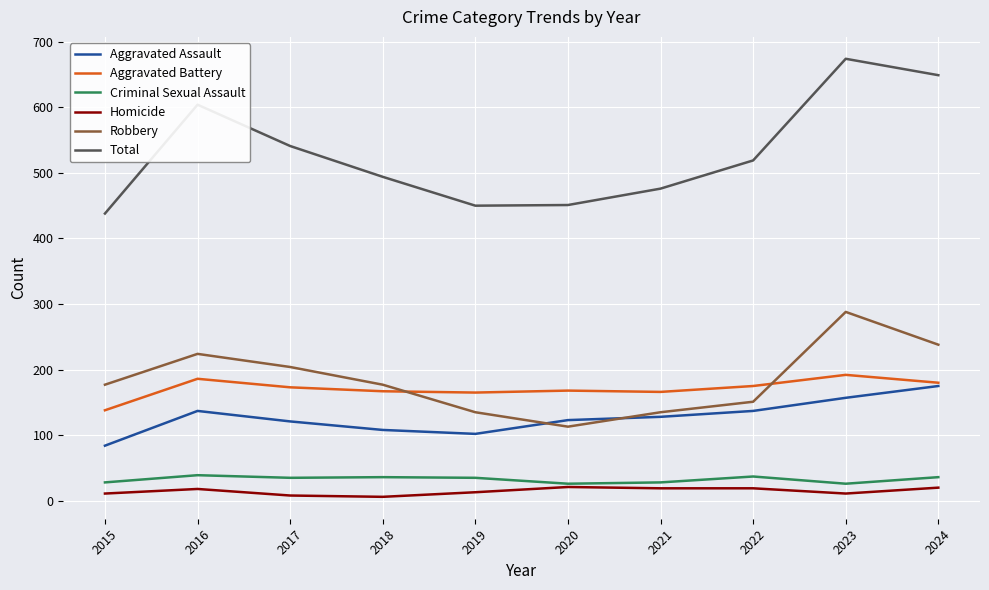

Does the chart display data point markers on the line(s)?

No